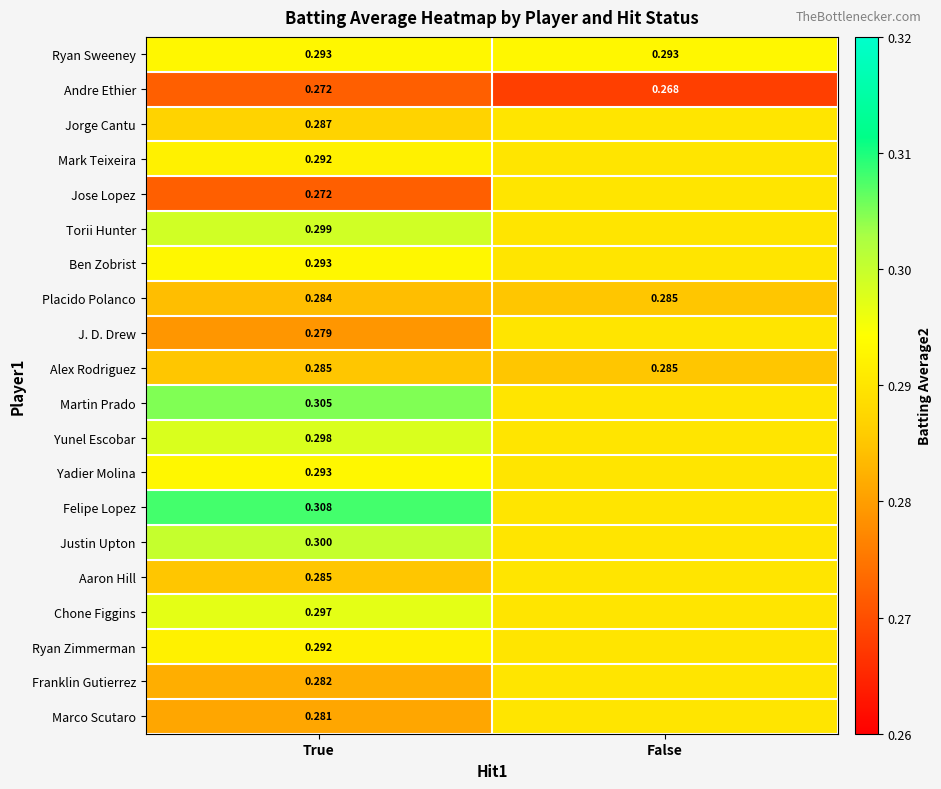

Rank the series at False from highest to lowest value.

Ryan Sweeney, Jorge Cantu, Mark Teixeira, Jose Lopez, Torii Hunter, Ben Zobrist, J. D. Drew, Martin Prado, Yunel Escobar, Yadier Molina, Felipe Lopez, Justin Upton, Aaron Hill, Chone Figgins, Ryan Zimmerman, Franklin Gutierrez, Marco Scutaro, Placido Polanco, Alex Rodriguez, Andre Ethier